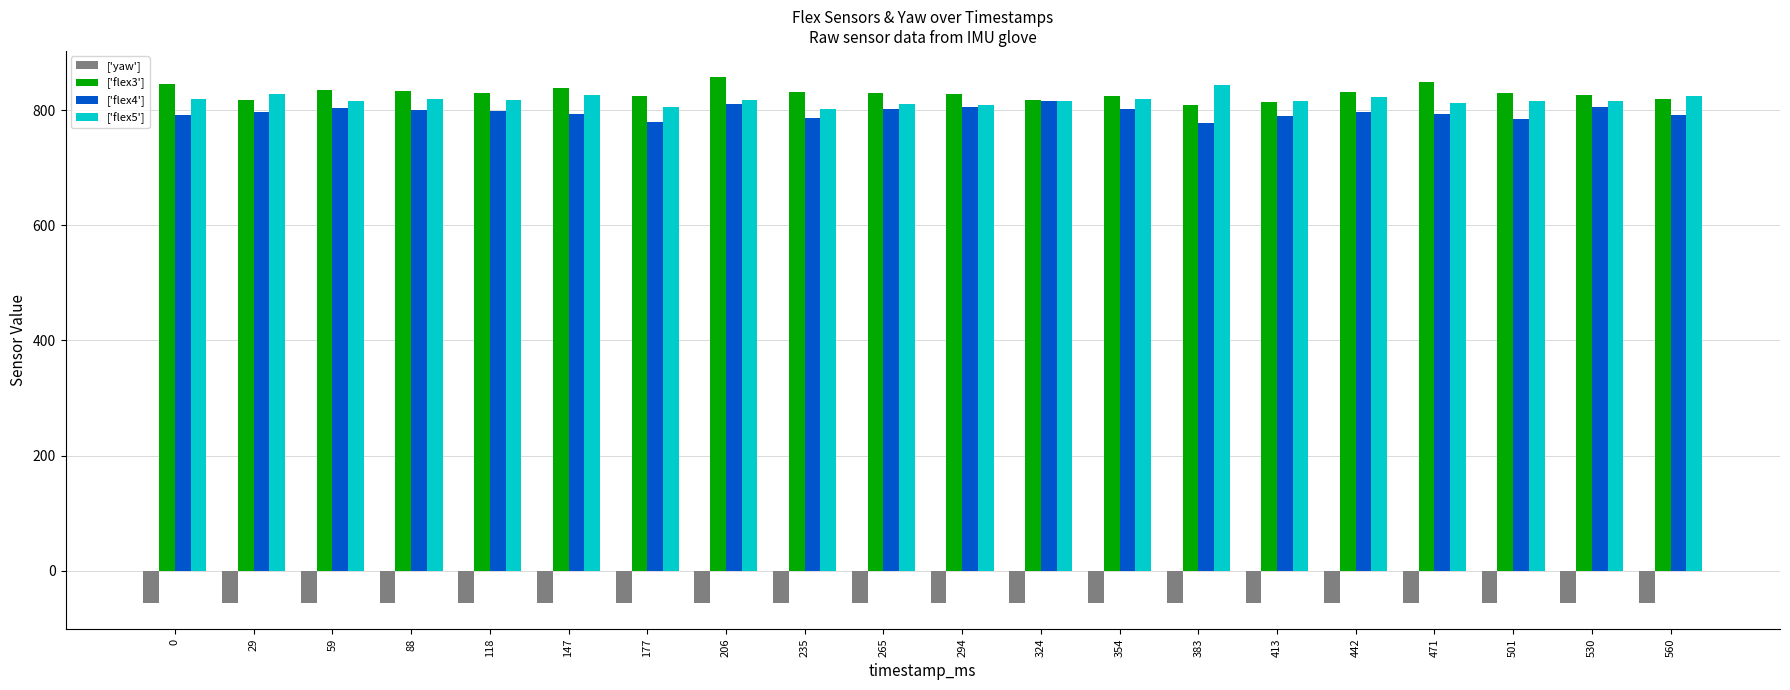

What is the sum of all ['flex4'] values?

15923.0